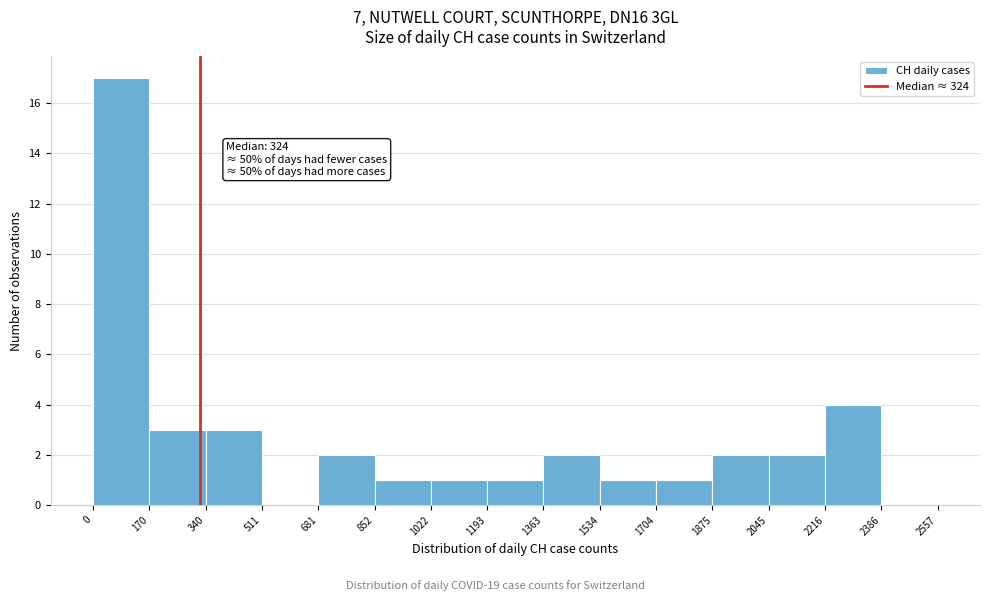

Which range on the x-axis has the tallest bar?

0 to 170